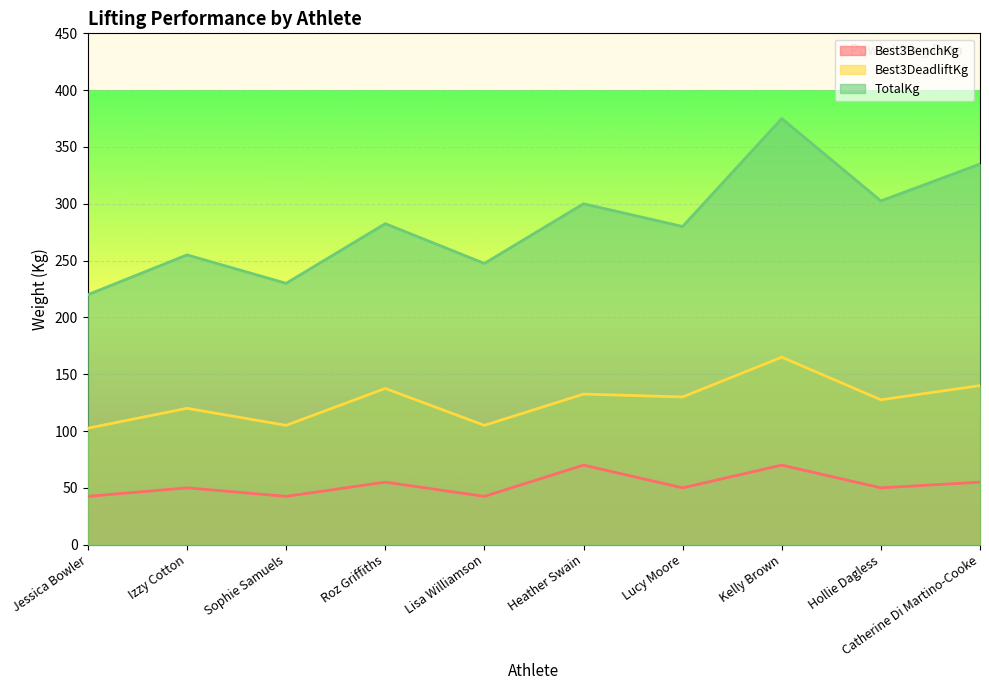

True or false: Best3BenchKg and TotalKg cross at least once.

False